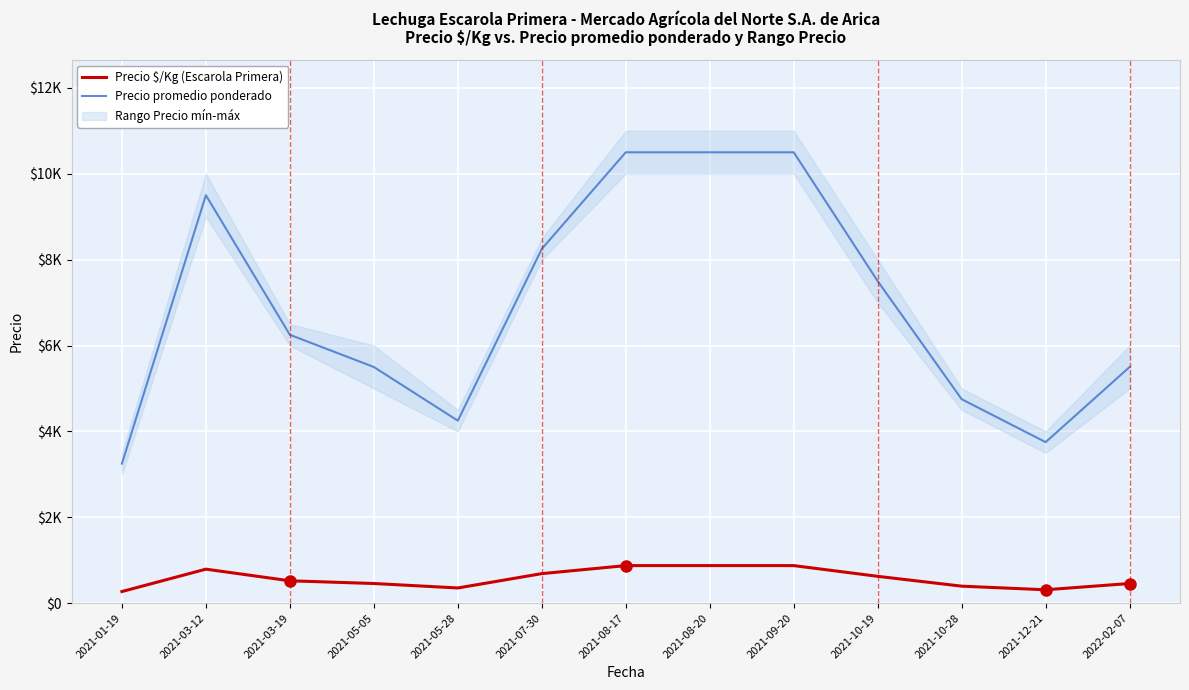

True or false: Precio $/Kg (Escarola Primera) and Precio promedio ponderado intersect in this chart.

False